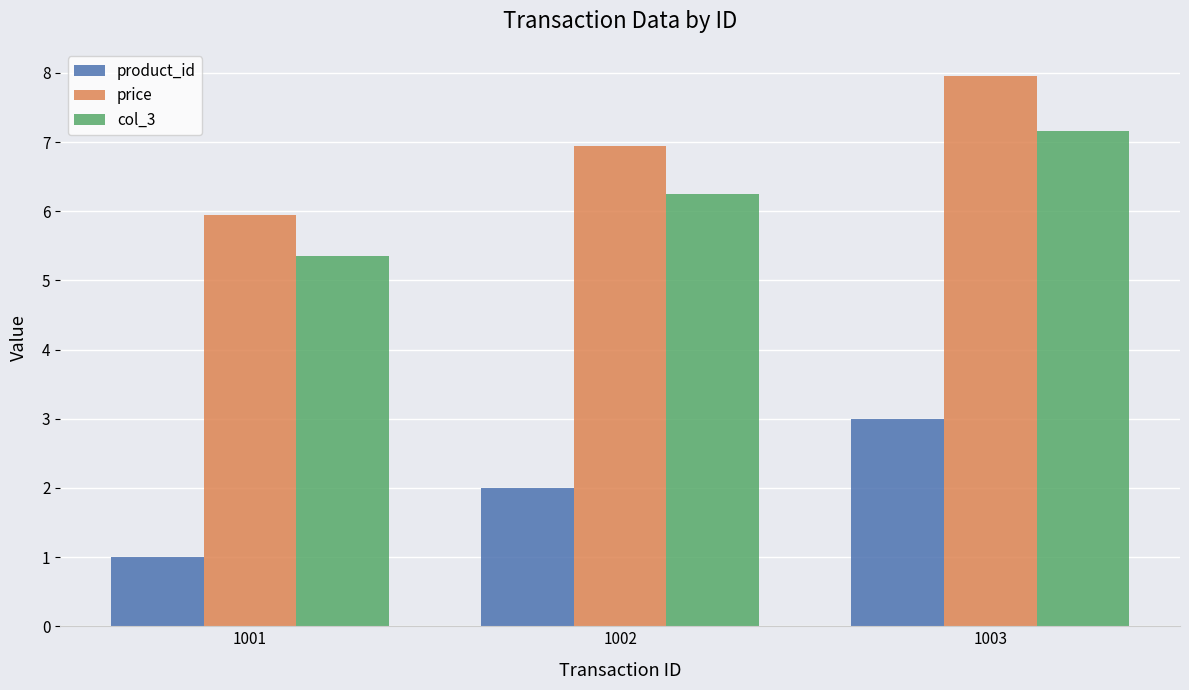

The product_id series shows 0.5 at 1002. True or false?

False